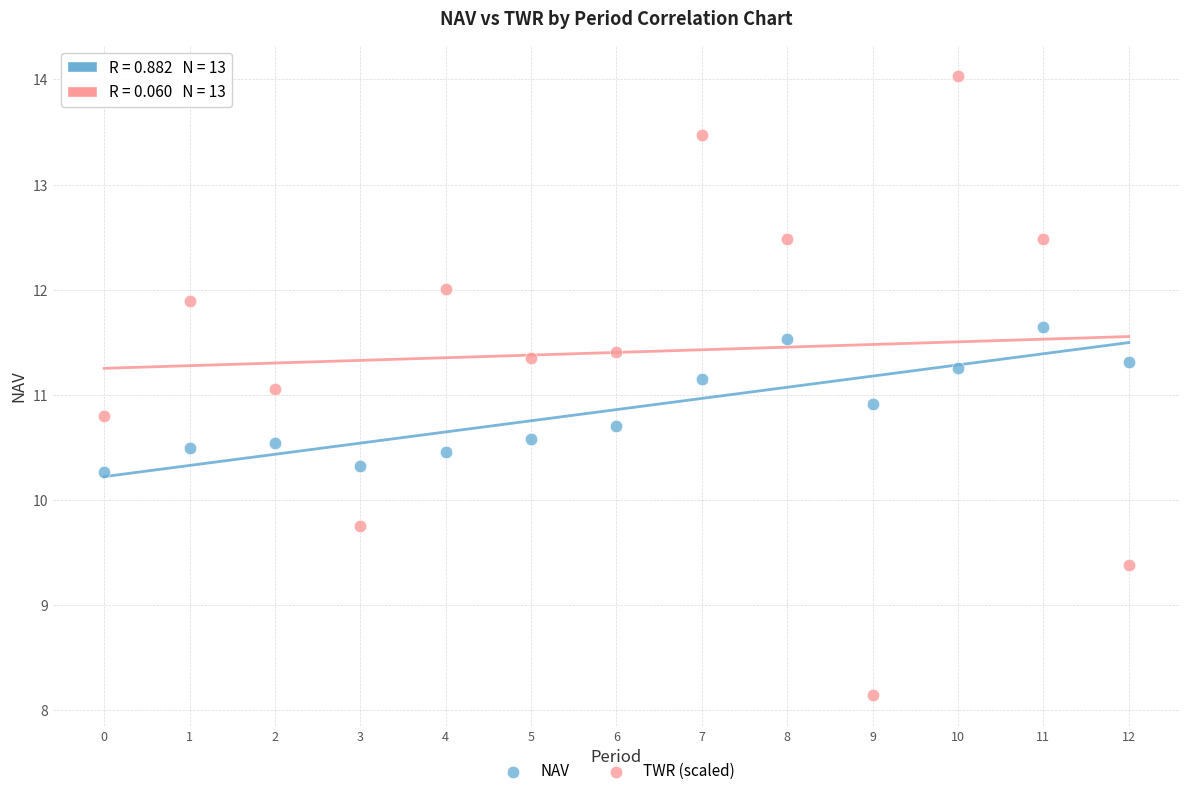

Which series contains the highest Y value?

TWR (scaled)